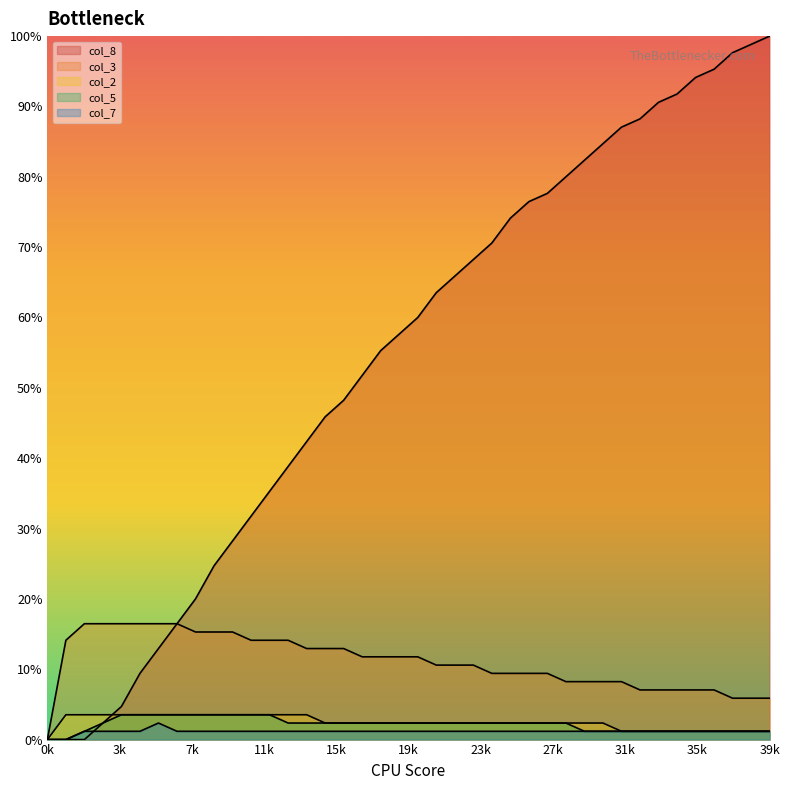

Between 9 and 19, which is larger?

19